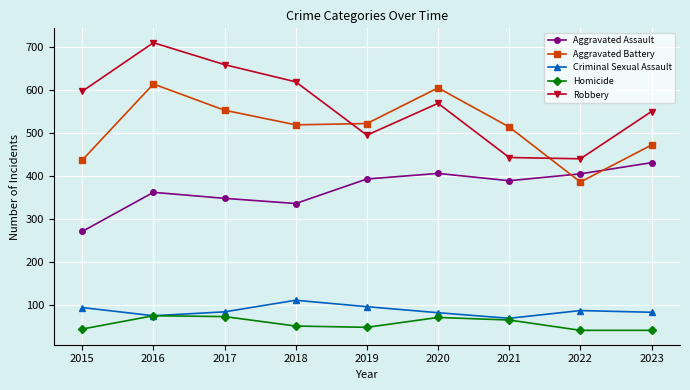

The Aggravated Assault series shows 202 at 2023. True or false?

False